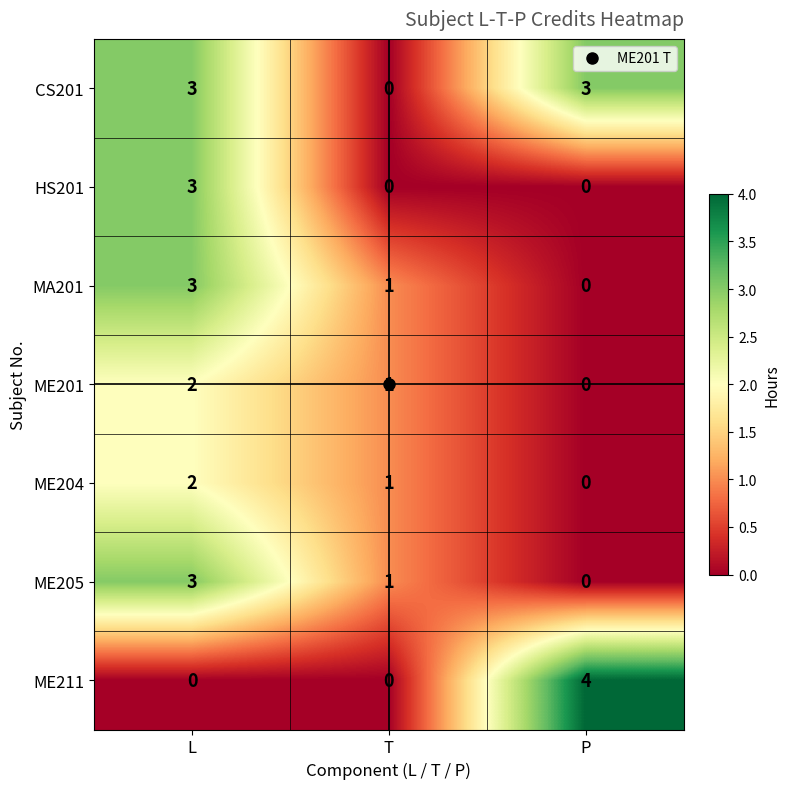

Where is ME201 nearest to the value 1?

T